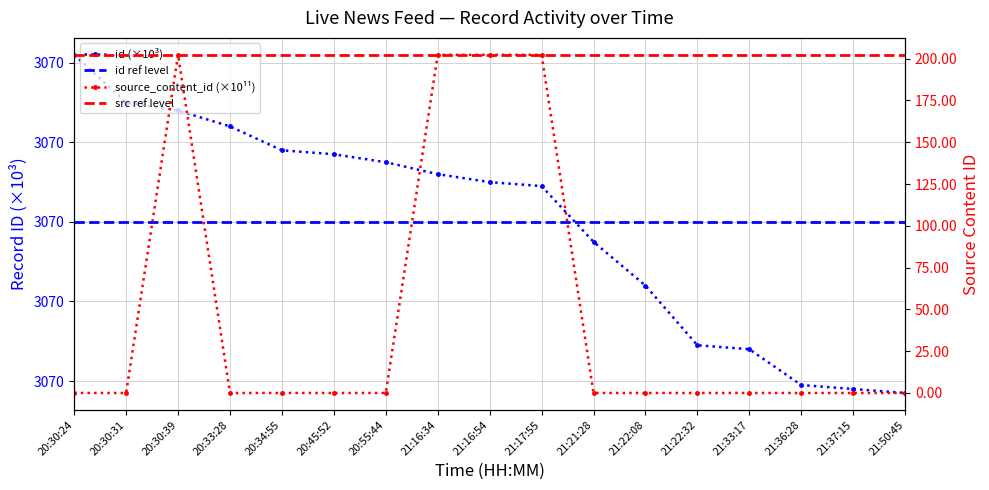

True or false: id (×10³) has more than 0 interior local peaks.

False